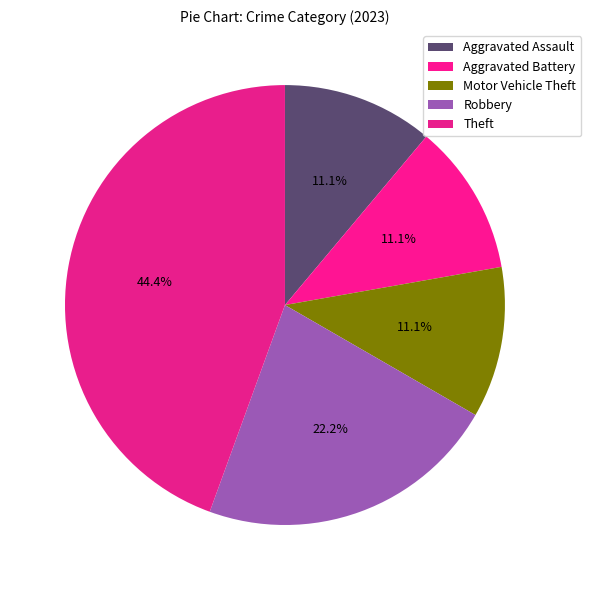

Count the number of slices in the pie.

5